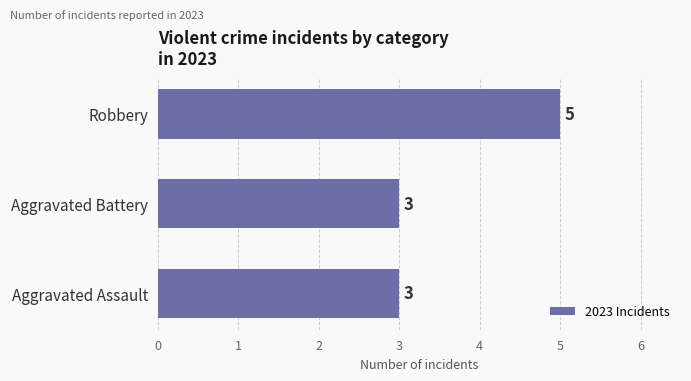

What is the minimum value shown in the chart?

3